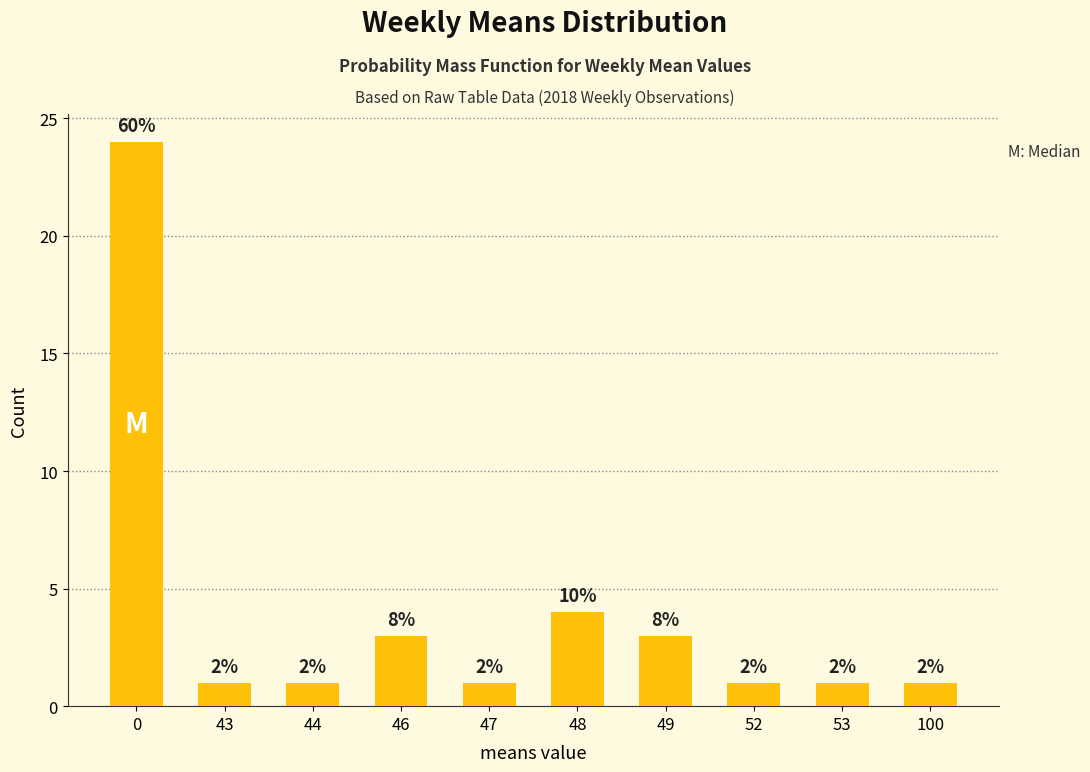

How many bars are there in total?

10